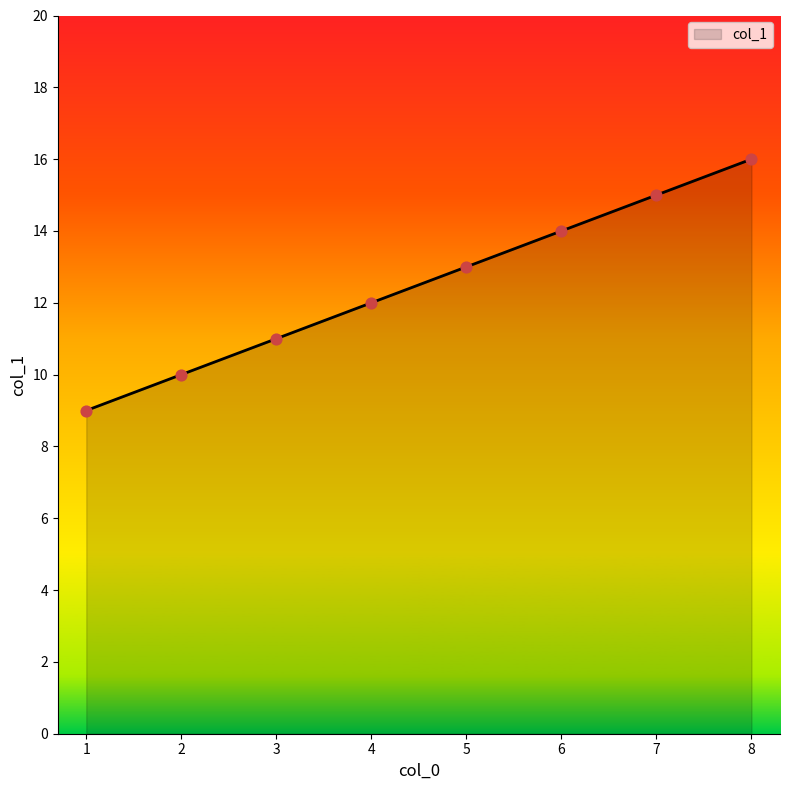

What is the change in value from 1 to 7?

+6